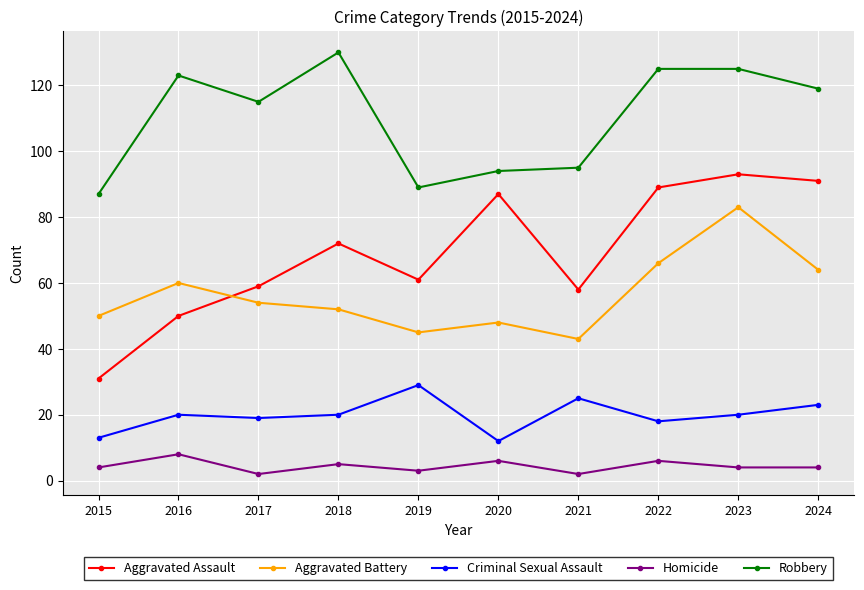

True or false: Homicide and Aggravated Assault intersect in this chart.

False